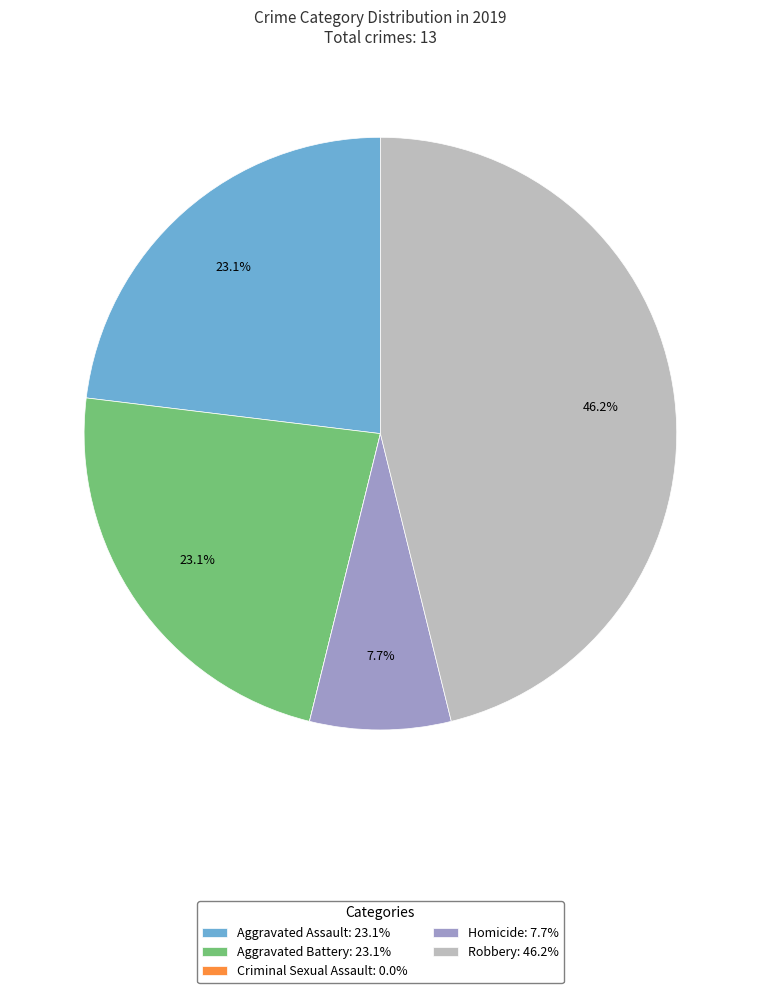

Is there a majority slice in this chart?

No